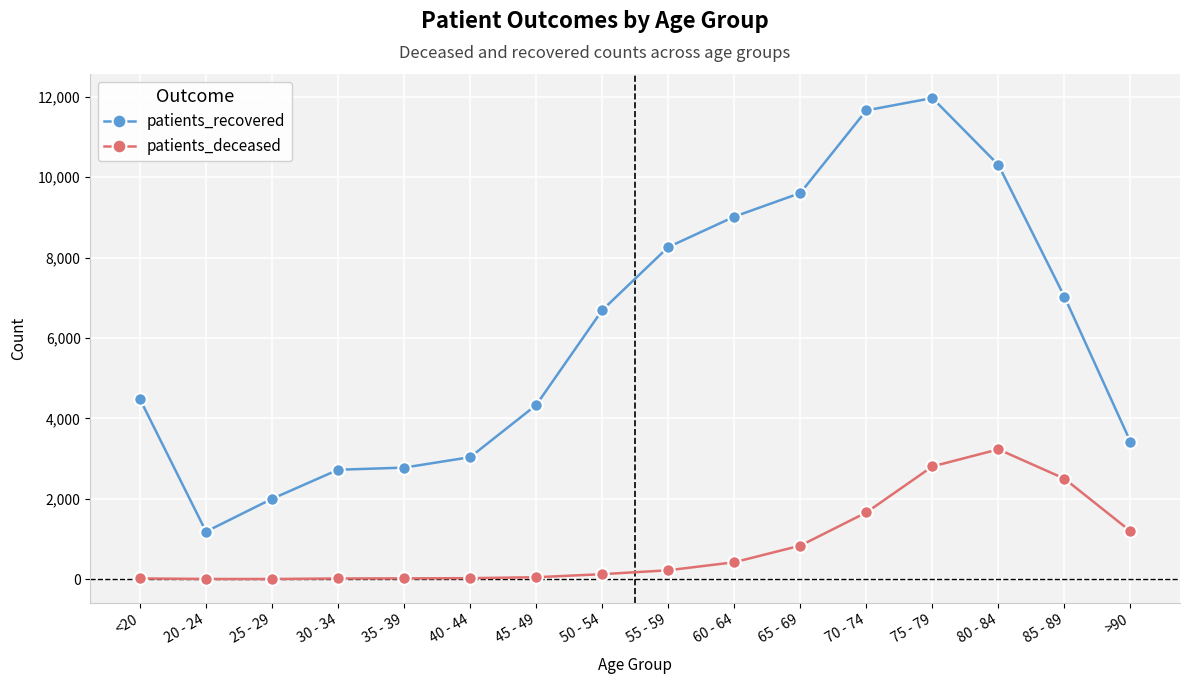

Which series has the largest range (max minus min)?

patients_recovered